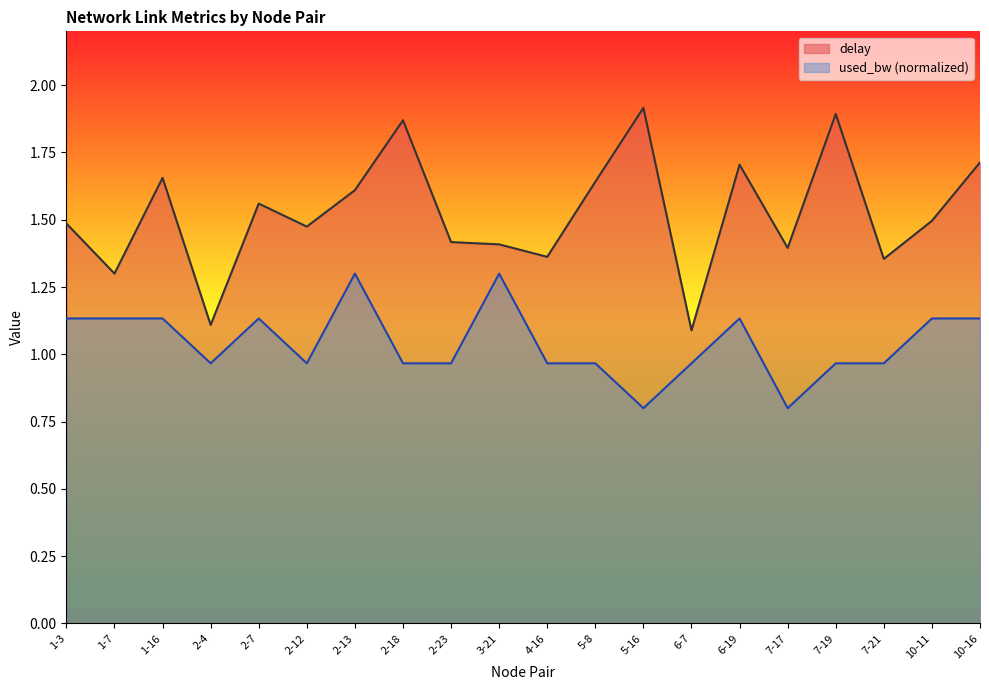

Read the used_bw value at 7-21.

1.0